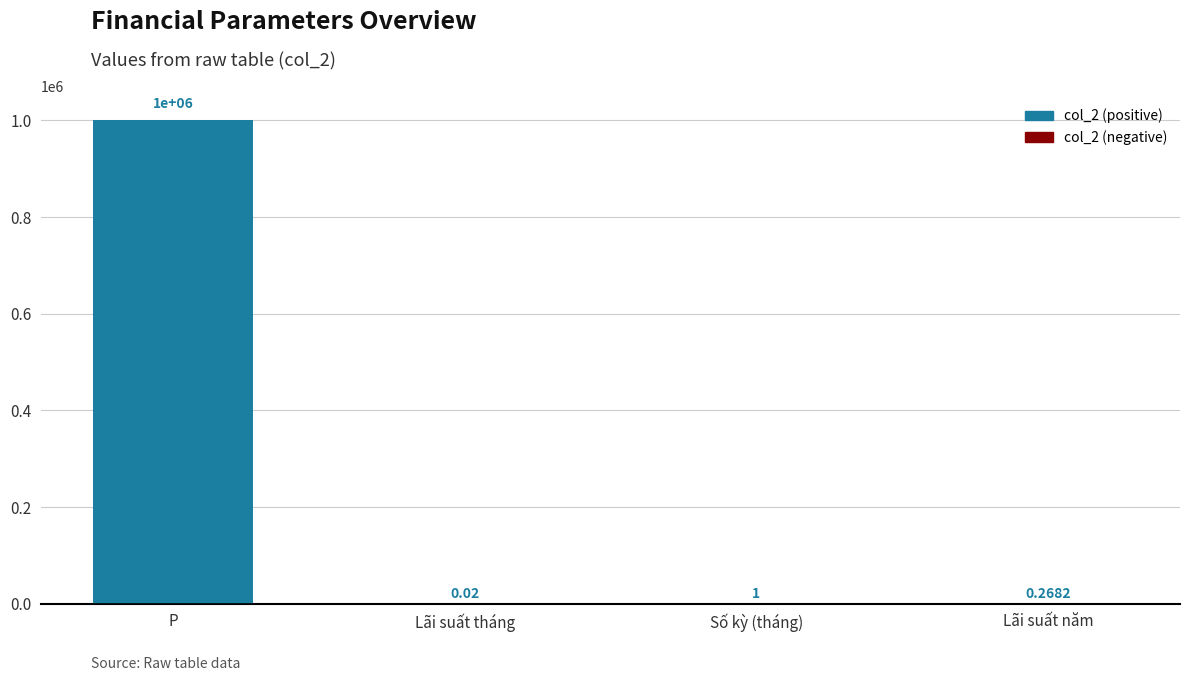

Which label corresponds to the largest value in the chart?

P